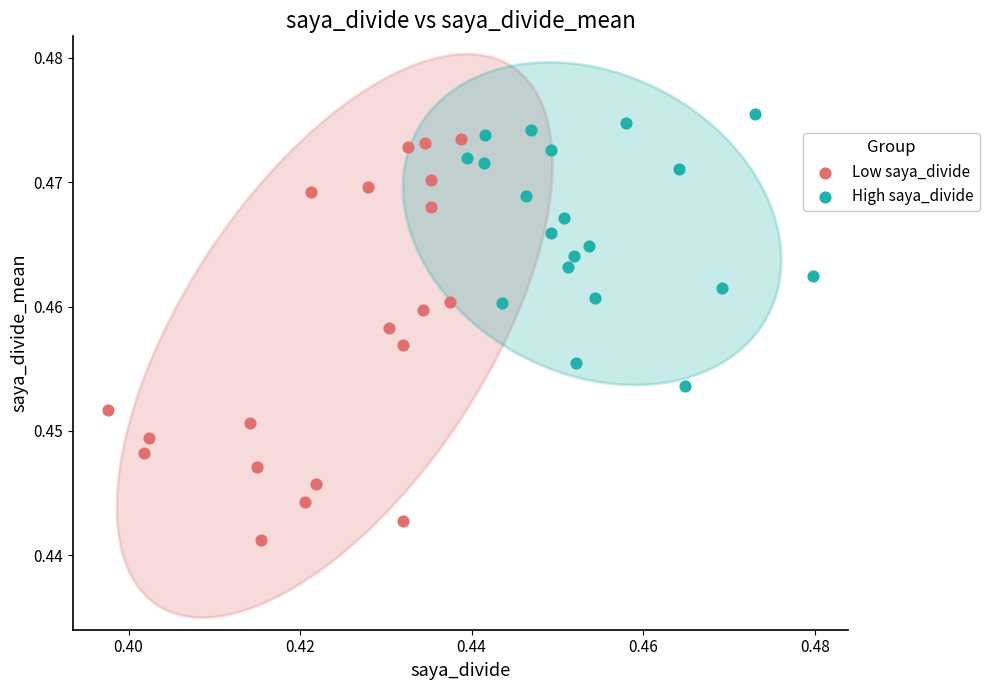

Which series contains the lowest Y value?

Low saya_divide